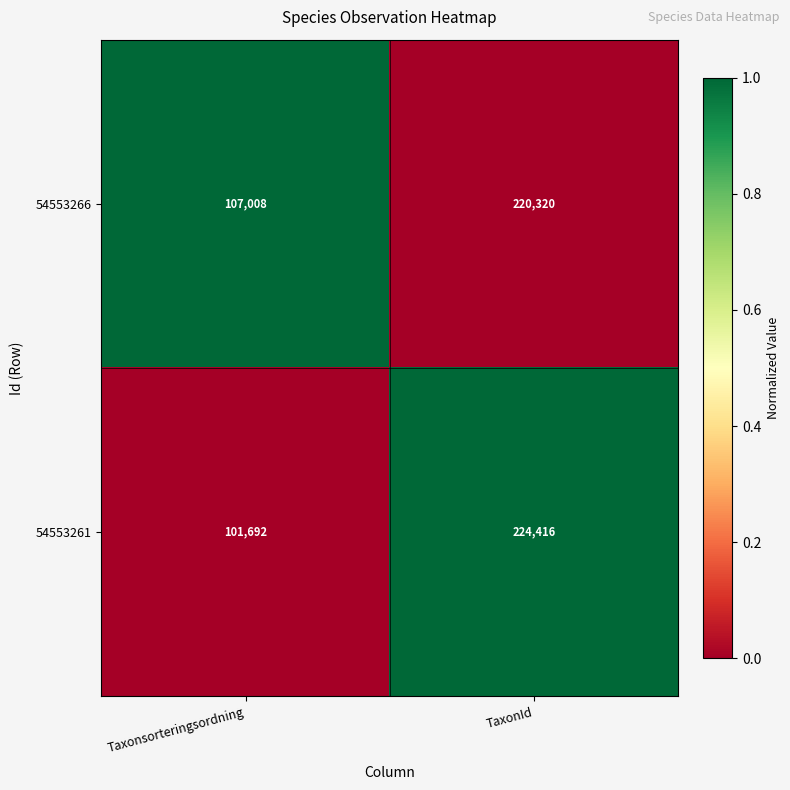

The value of 54553266 at Taxonsorteringsordning is 107008. True or false?

True